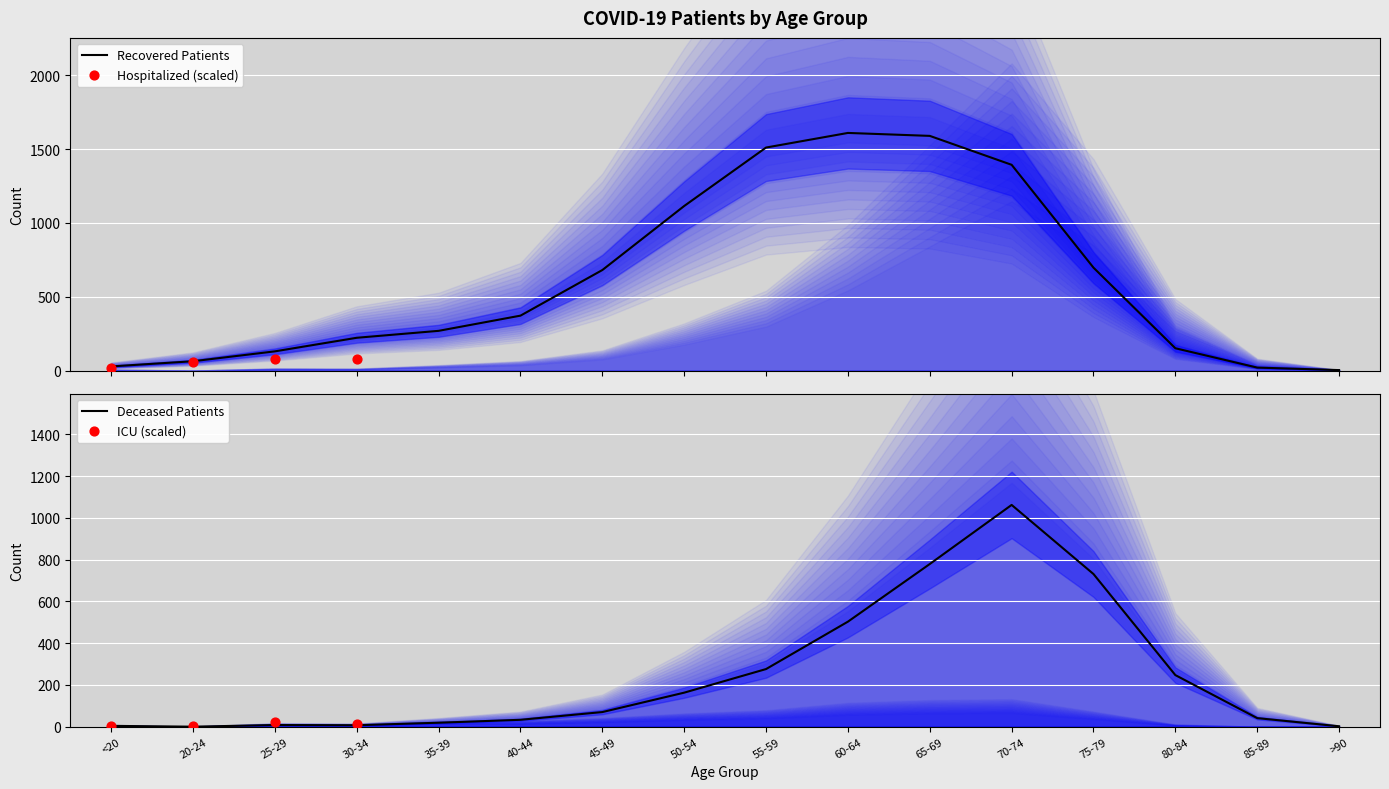

Which series contains the highest Y value?

recovered_patients